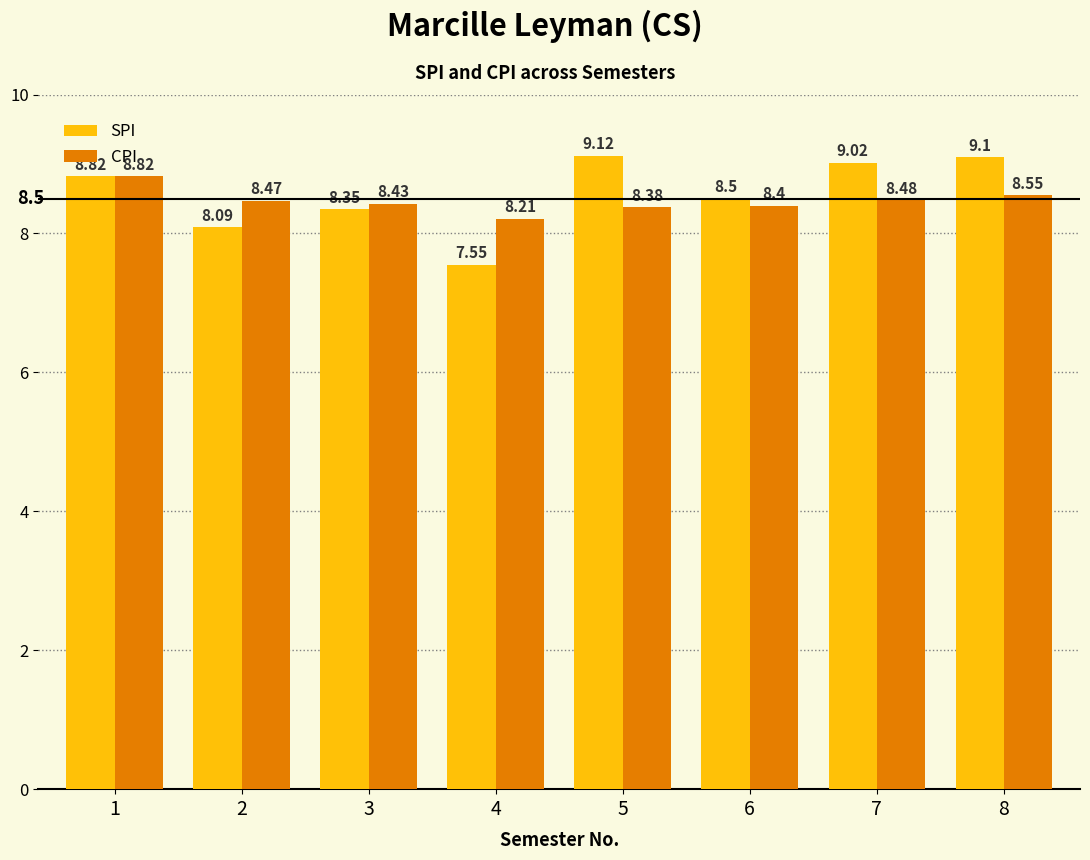

What is the difference between the highest and lowest values at 2?

0.4